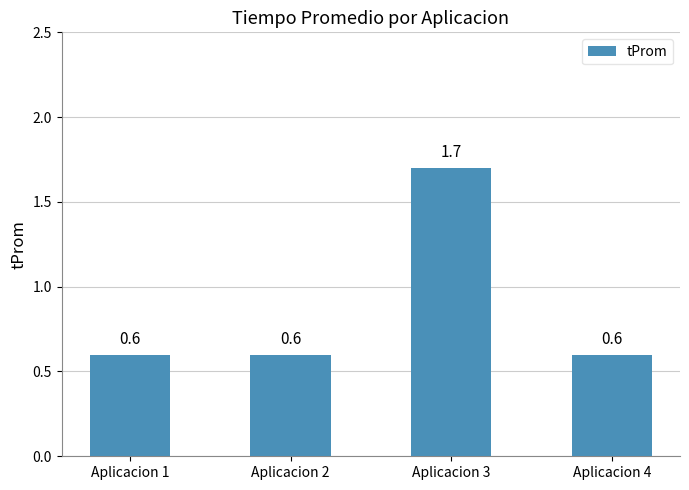

How many bars are there in total?

4